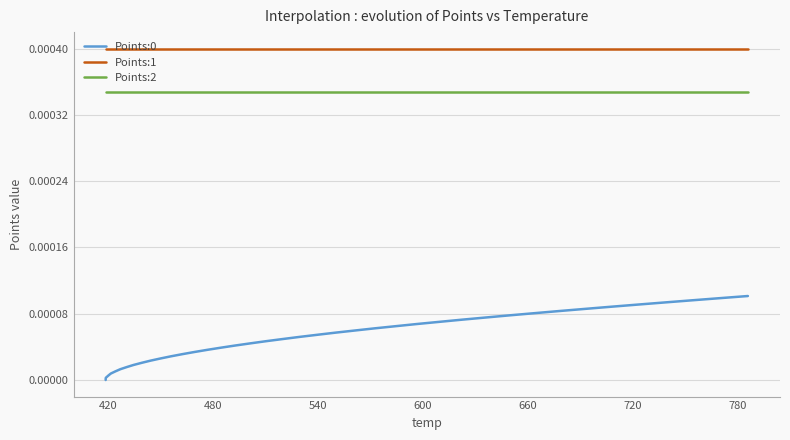

True or false: Points:0 and Points:1 cross at least once.

False